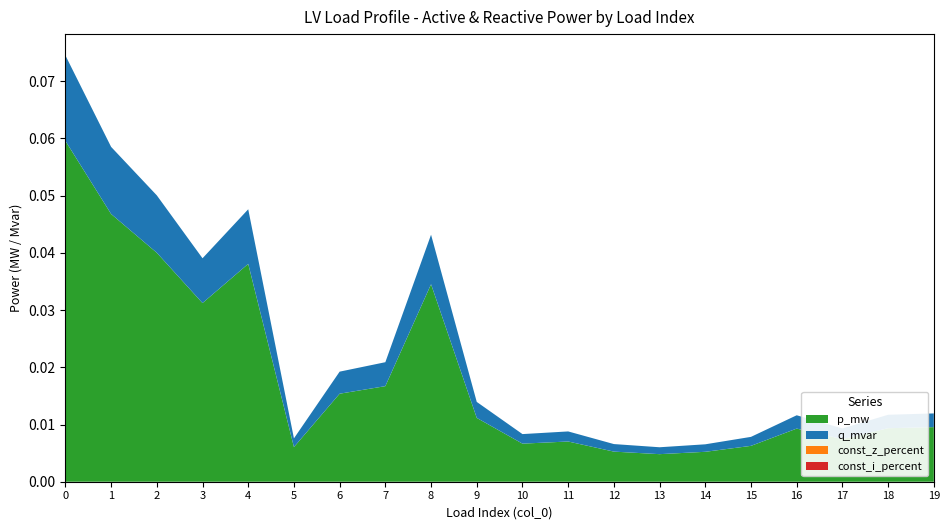

Reading right to left, extract all data points from this chart.

p_mw: 19=0.0	18=0.0	17=0.0	16=0.0	15=0.0	14=0.0	13=0.0	12=0.0	11=0.0	10=0.0	9=0.0	8=0.0	7=0.0	6=0.0	5=0.0	4=0.0	3=0.0	2=0.0	1=0.0	0=0.1
q_mvar: 19=0.0	18=0.0	17=0.0	16=0.0	15=0.0	14=0.0	13=0.0	12=0.0	11=0.0	10=0.0	9=0.0	8=0.0	7=0.0	6=0.0	5=0.0	4=0.0	3=0.0	2=0.0	1=0.0	0=0.0
const_z_percent: 19=0.0	18=0.0	17=0.0	16=0.0	15=0.0	14=0.0	13=0.0	12=0.0	11=0.0	10=0.0	9=0.0	8=0.0	7=0.0	6=0.0	5=0.0	4=0.0	3=0.0	2=0.0	1=0.0	0=0.0
const_i_percent: 19=0.0	18=0.0	17=0.0	16=0.0	15=0.0	14=0.0	13=0.0	12=0.0	11=0.0	10=0.0	9=0.0	8=0.0	7=0.0	6=0.0	5=0.0	4=0.0	3=0.0	2=0.0	1=0.0	0=0.0